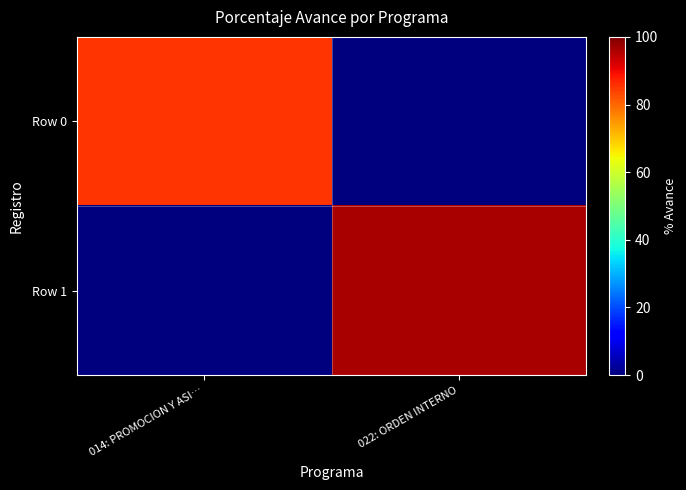

Reading left to right, transcribe all the data shown in this chart.

Row 0: 014: PROMOCION Y ASI…=85.3	022: ORDEN INTERNO=0.0
Row 1: 014: PROMOCION Y ASI…=0.0	022: ORDEN INTERNO=96.4